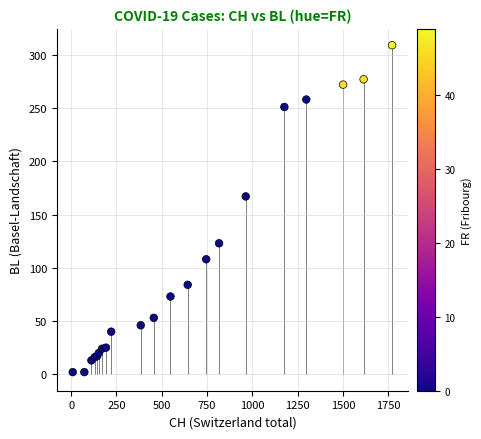

What Y value in the scatter plot is closest to 155?

167